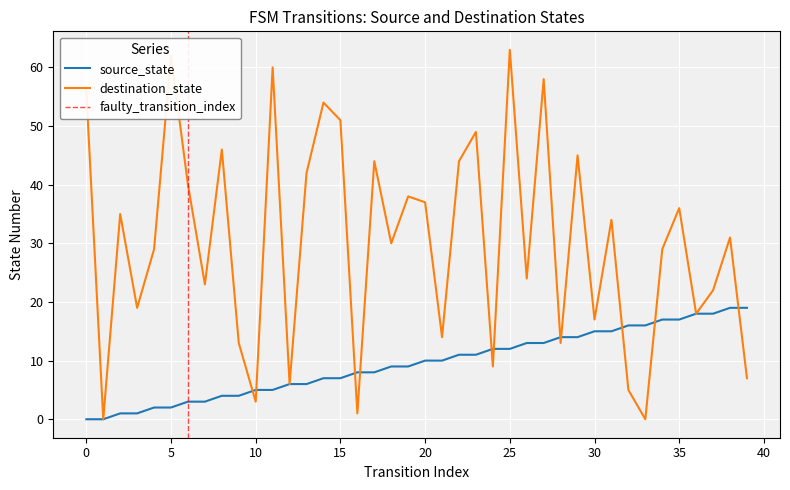

Between which two adjacent categories do destination_state and source_state first intersect?

9 and 10